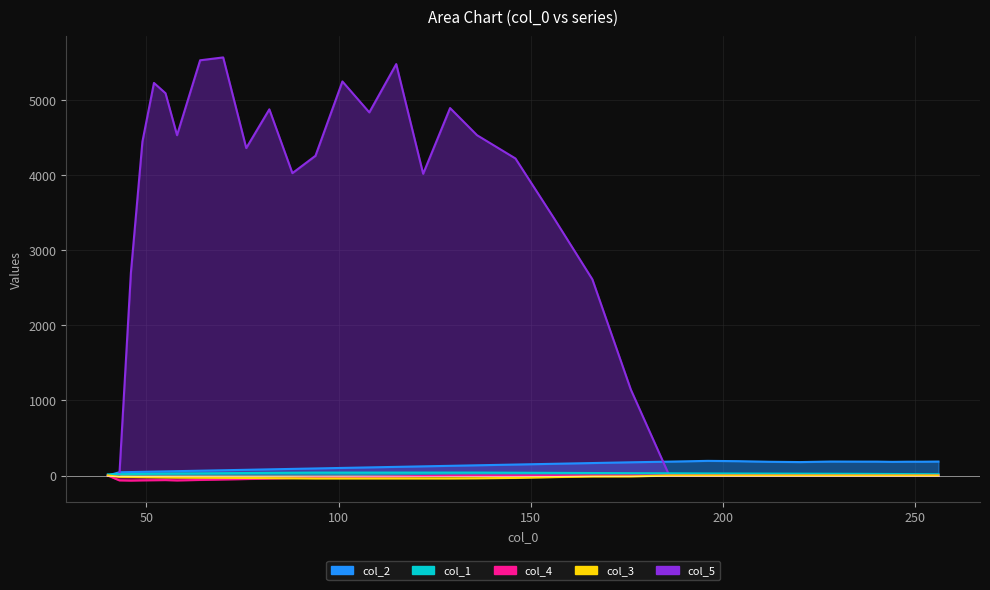

What is the minimum value shown in the chart?

-68.0